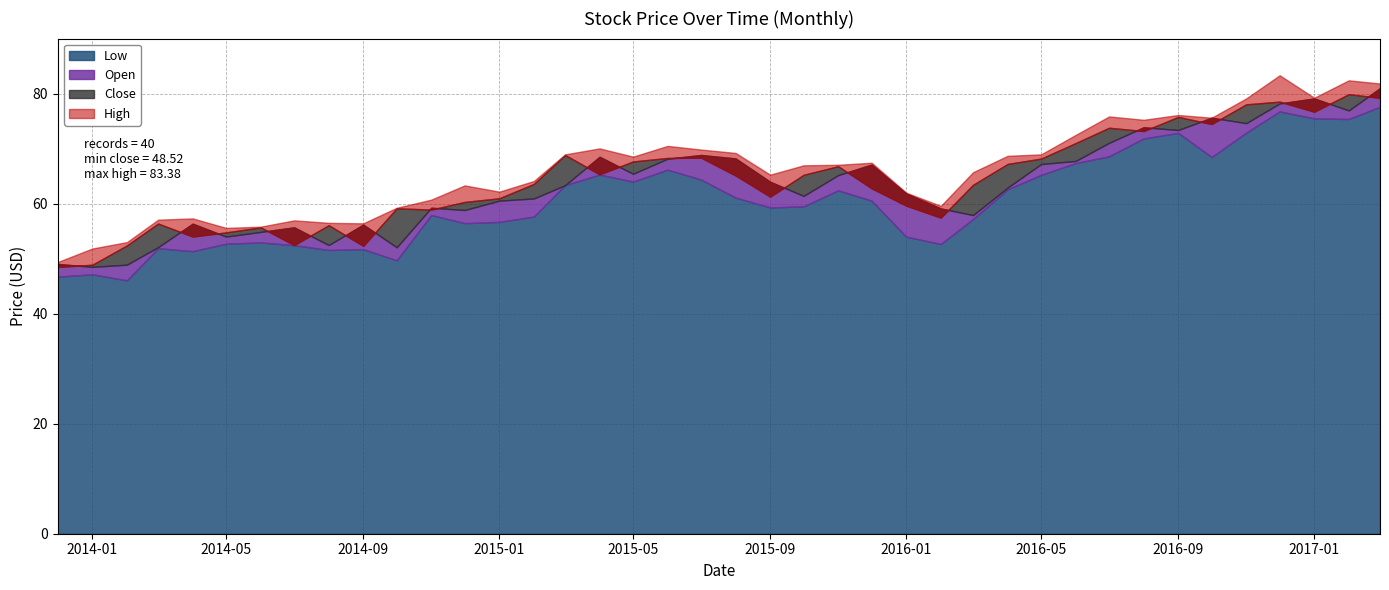

What are all the series names shown in the legend?

Close, High, Low, Open